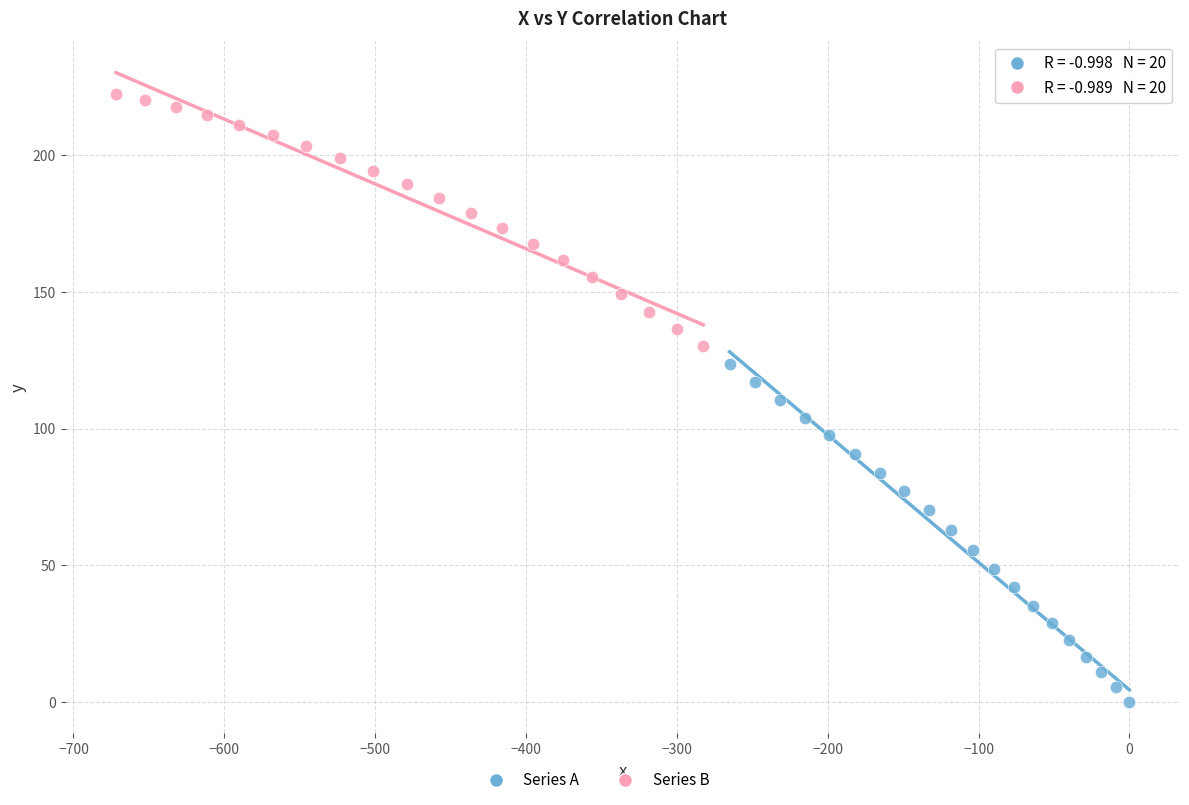

Which series reaches the minimum Y coordinate?

Series A